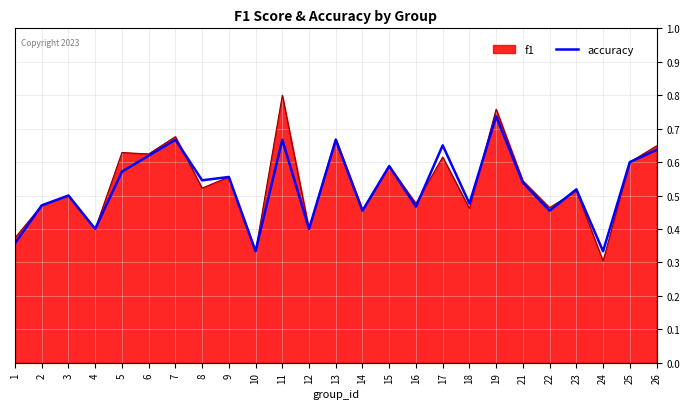

How many lines are shown in the chart?

2